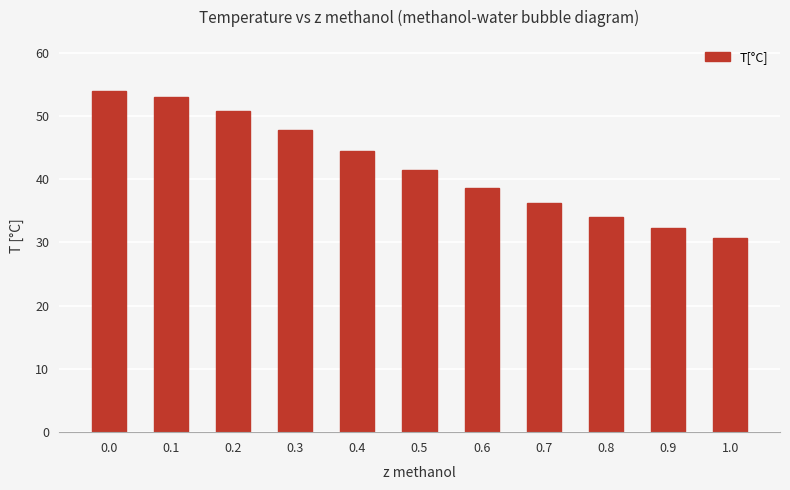

Is it true that the value at 0.4 is 44.5?

True